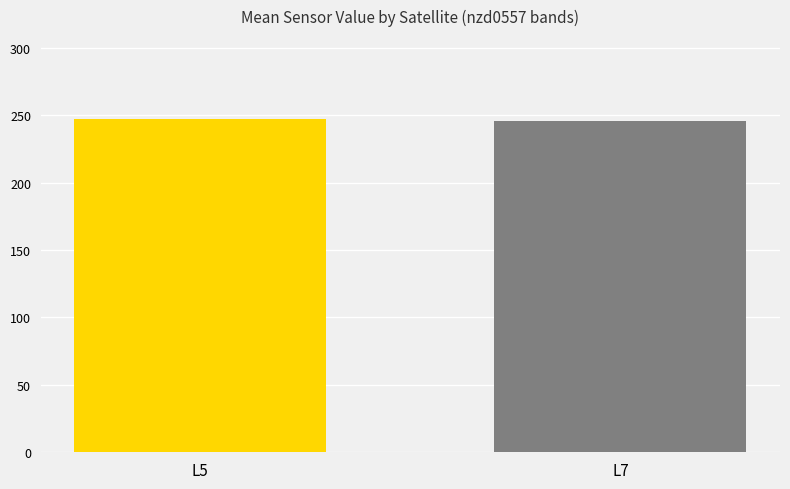

What is the greatest value displayed?

246.8